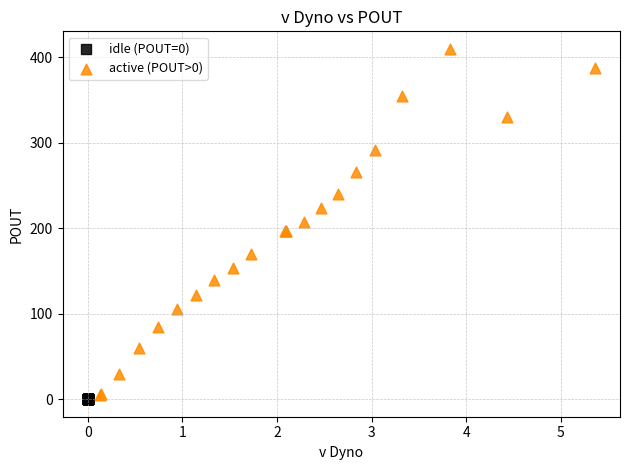

Which series reaches the maximum Y coordinate?

active (POUT>0)